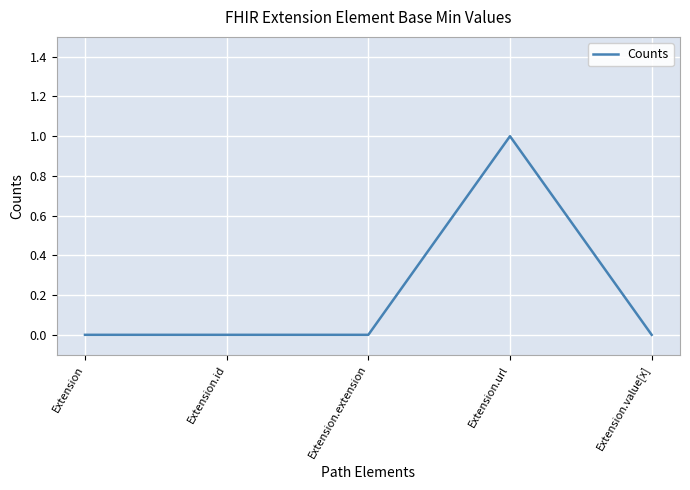

How many categories are shown in the chart?

5